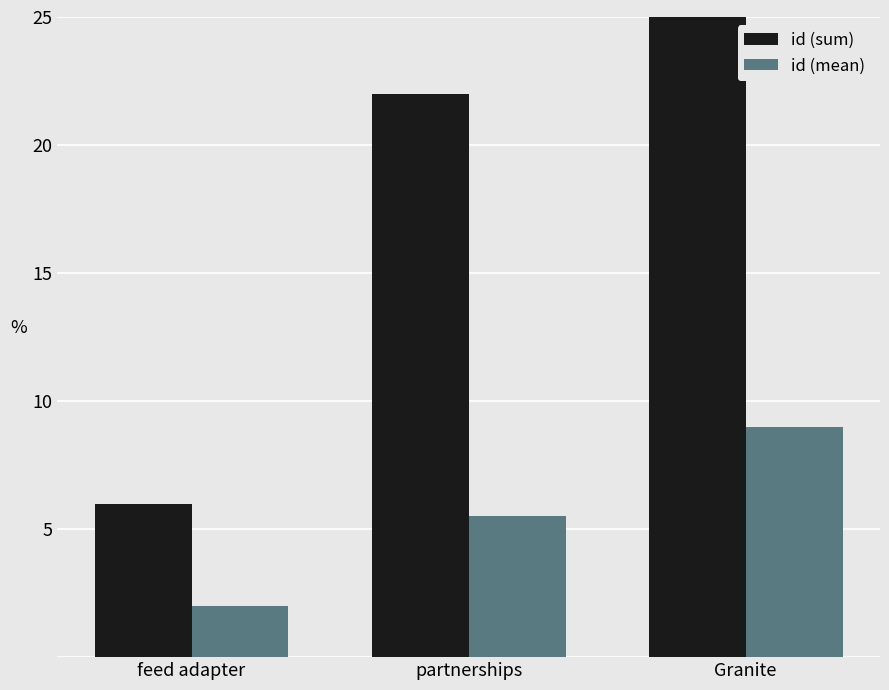

Which category has the highest value in the id (sum) series?

Granite